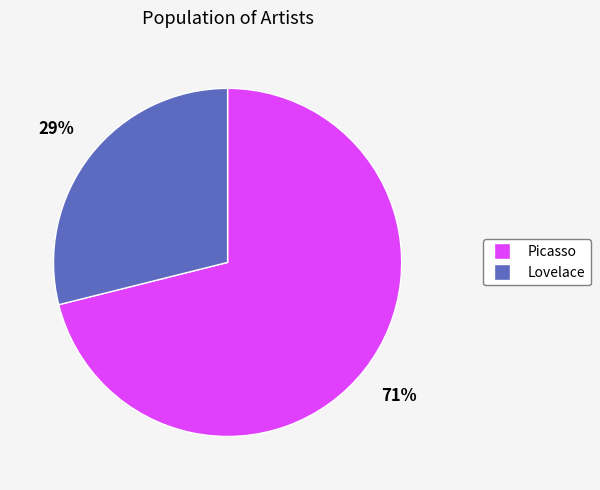

Count the number of slices in the pie.

2